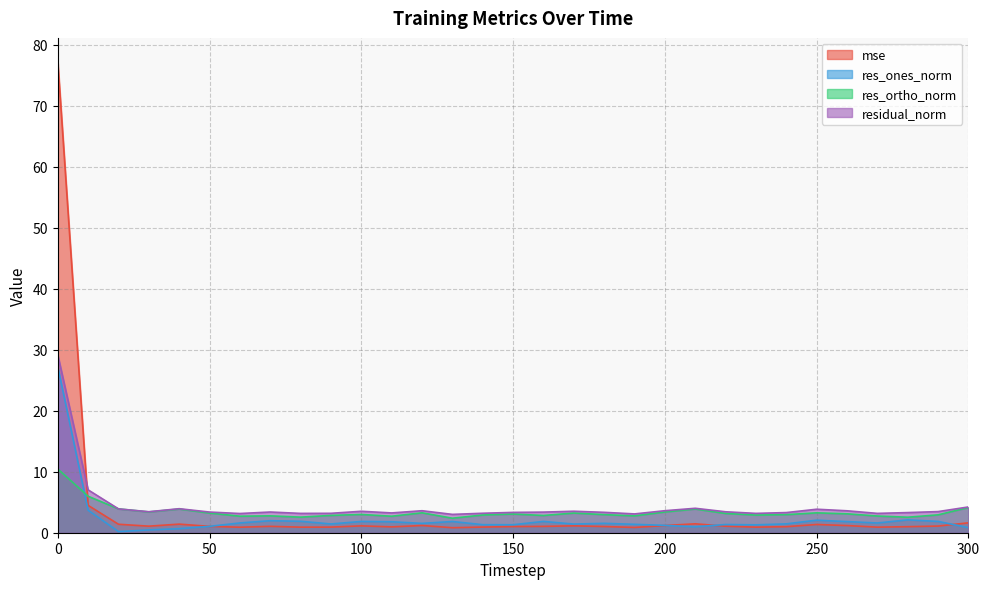

What are all the series names shown in the legend?

mse, res_ones_norm, res_ortho_norm, residual_norm